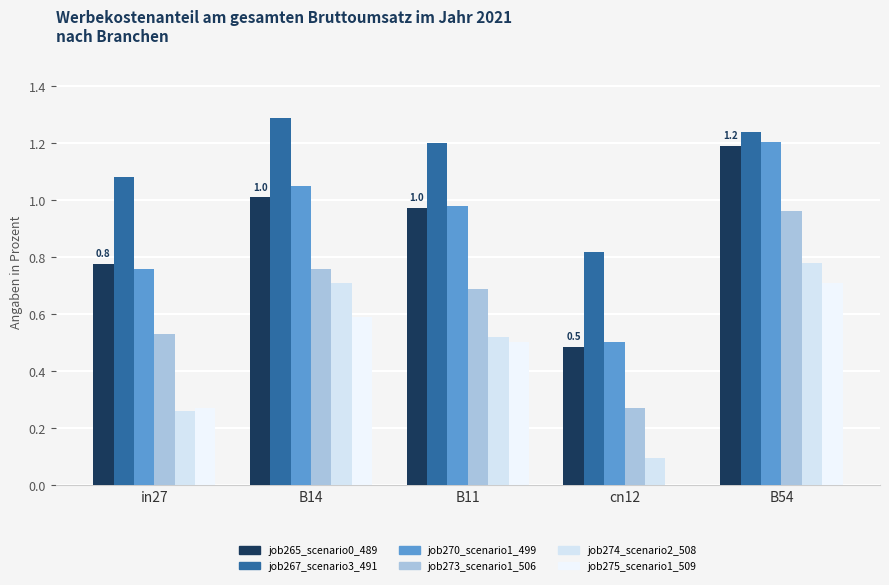

What is the average value of the job275_scenario1_509 series?

0.4